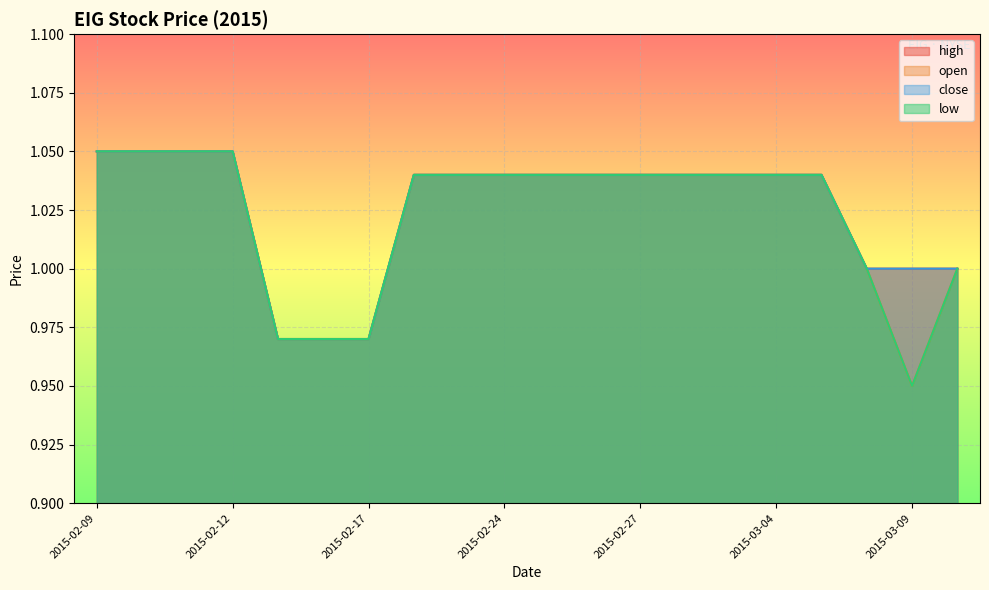

How many values in the close series are below 1?

3